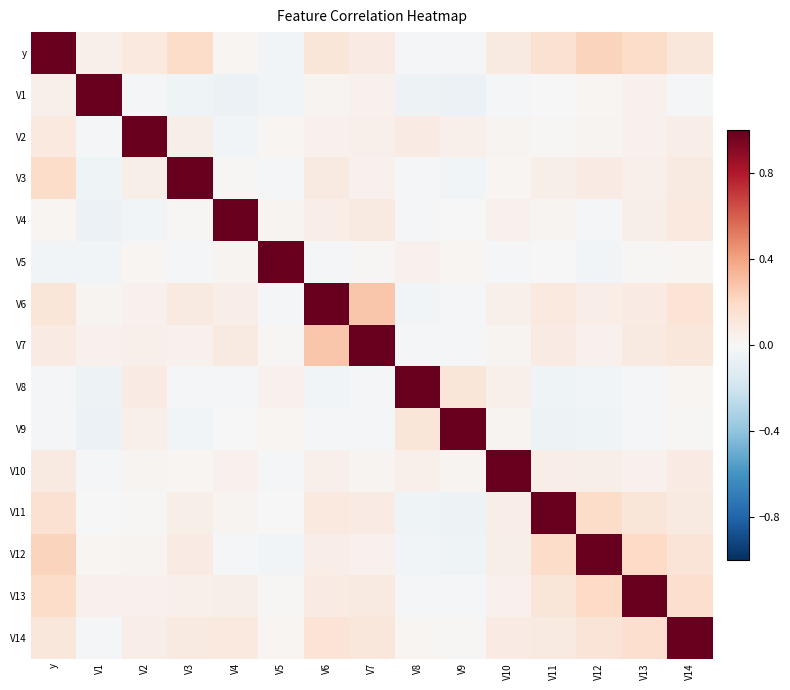

What is the total value across all series at V11?

1.8